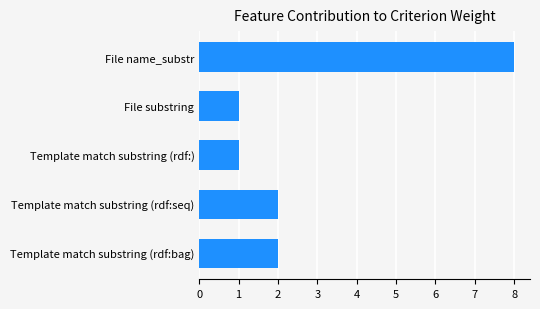

Reading bottom to top, transcribe all the data shown in this chart.

Template match substring (rdf:bag)=2	Template match substring (rdf:seq)=2	Template match substring (rdf:)=1	File substring=1	File name_substr=8